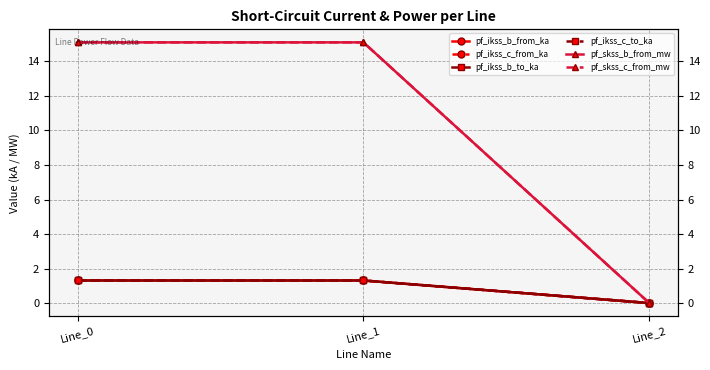

Rank the categories by pf_skss_c_from_mw value from highest to lowest.

Line_1, Line_0, Line_2